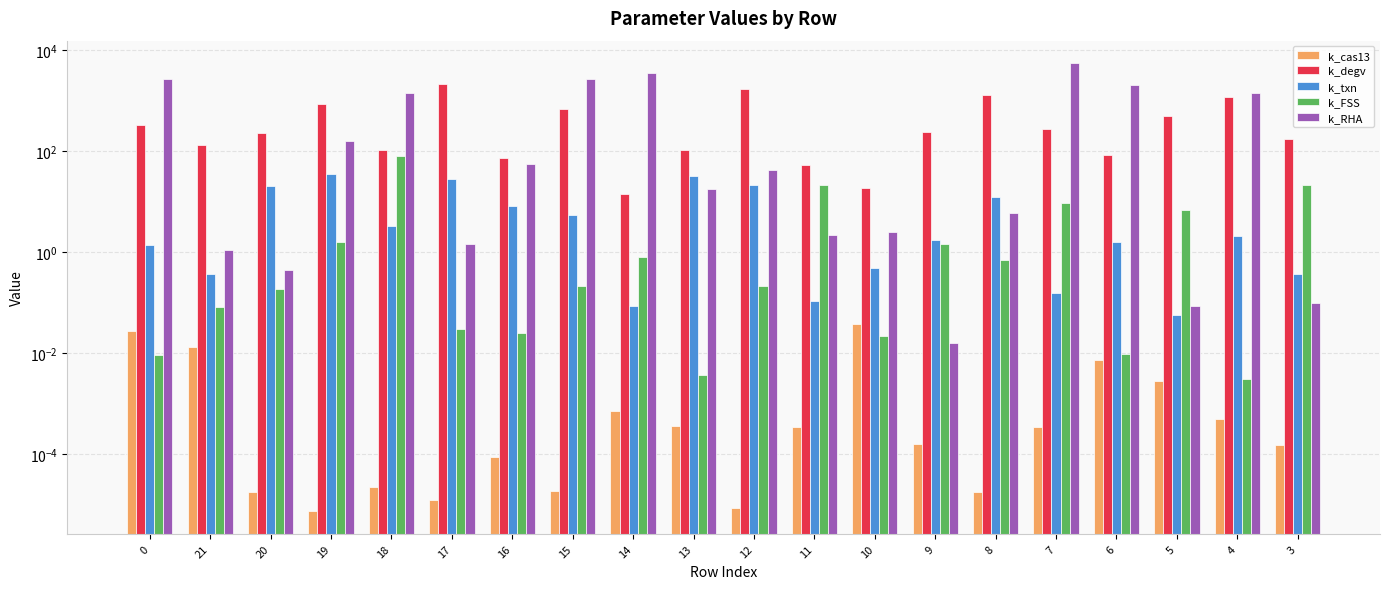

The k_FSS series shows 0.0 at 4. True or false?

False